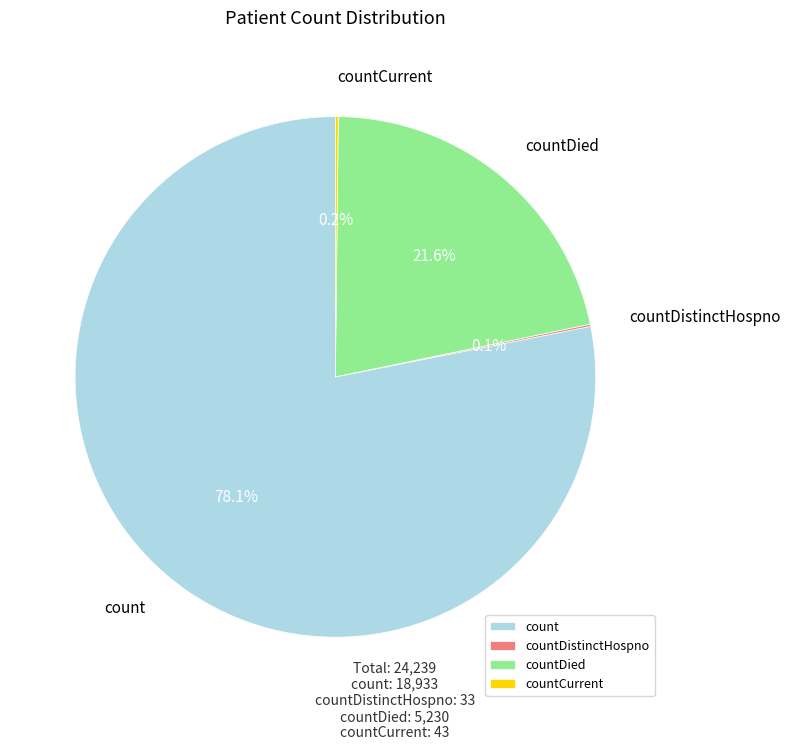

To the nearest percent, what is the average slice percentage?

25%